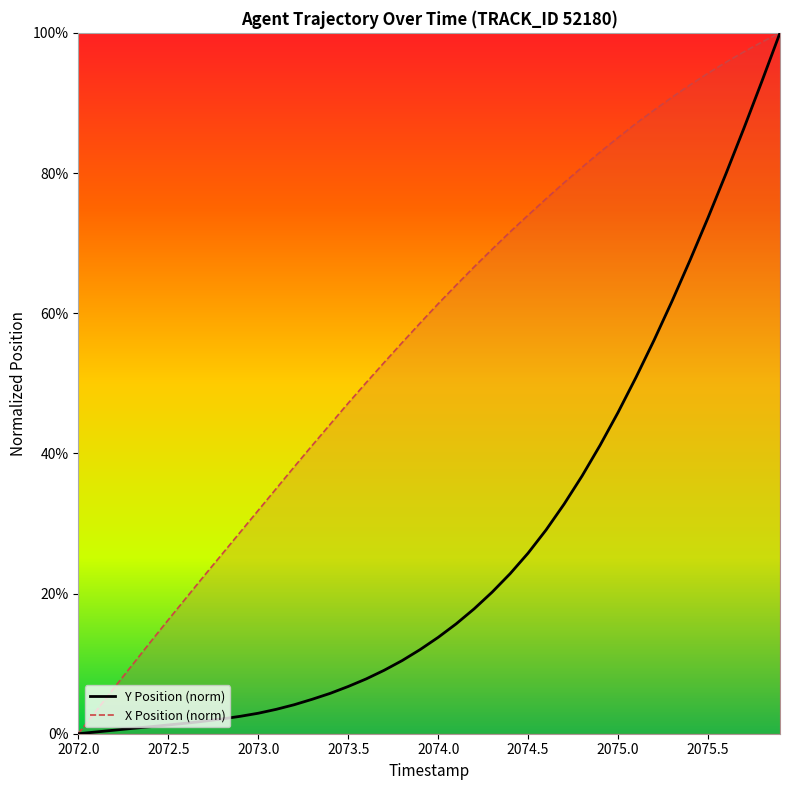

Where is Y Position (norm) nearest to the value 0?

2072.0